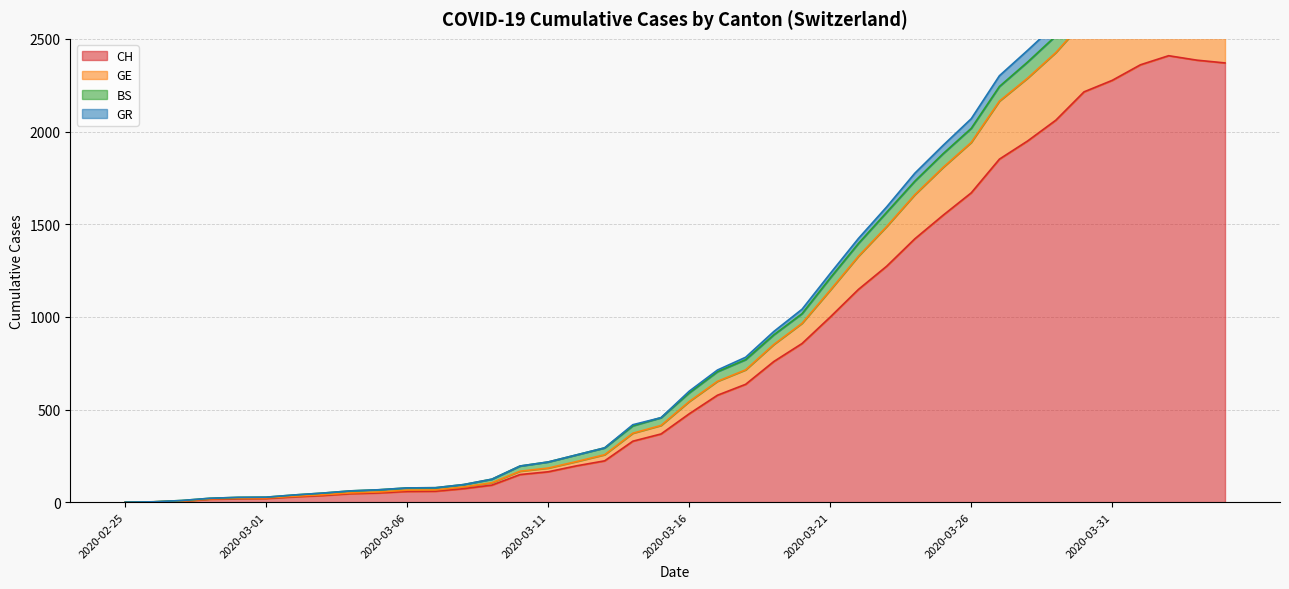

What is the difference between the GE values at 2020-04-03 and 2020-03-11?

2625